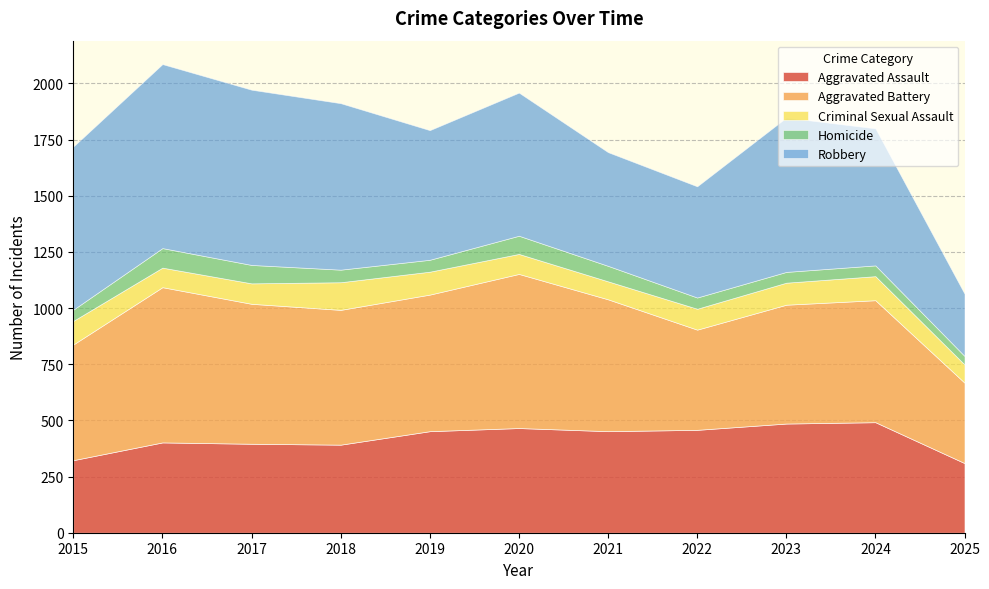

In Aggravated Battery, how many points are lower than both neighbors (excluding endpoints)?

2